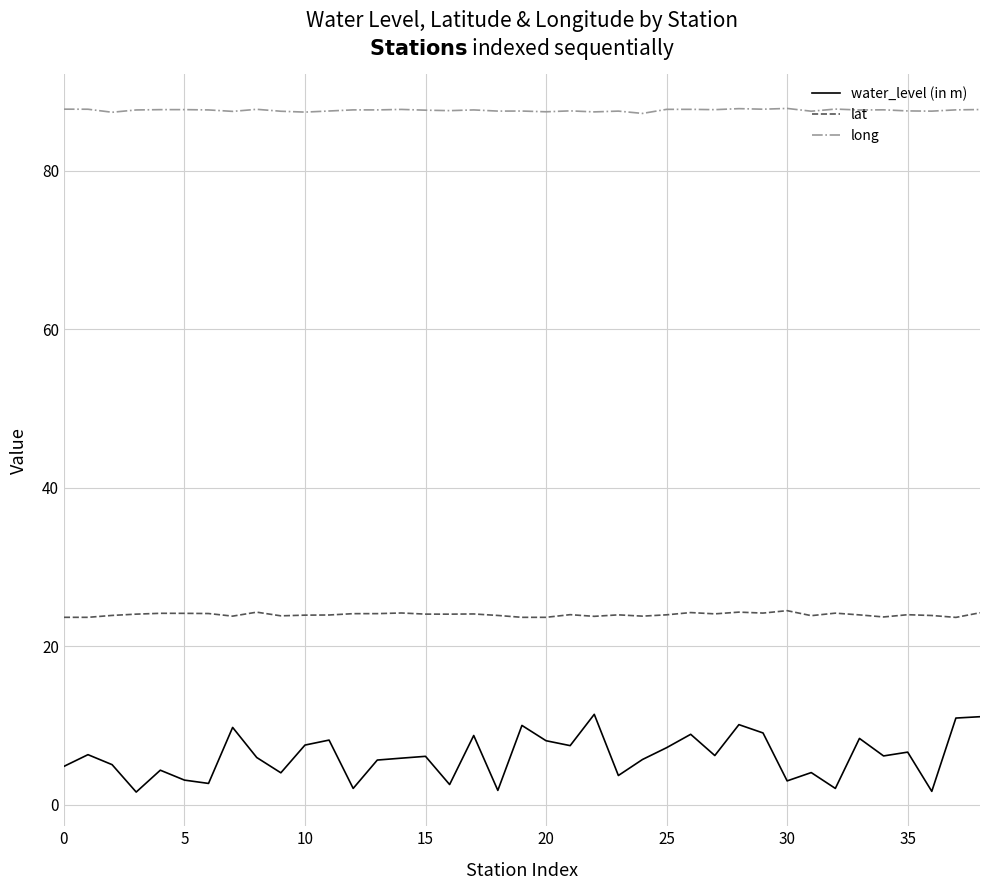

List the series in order of their overall mean, lowest first.

water_level (in m), lat, long